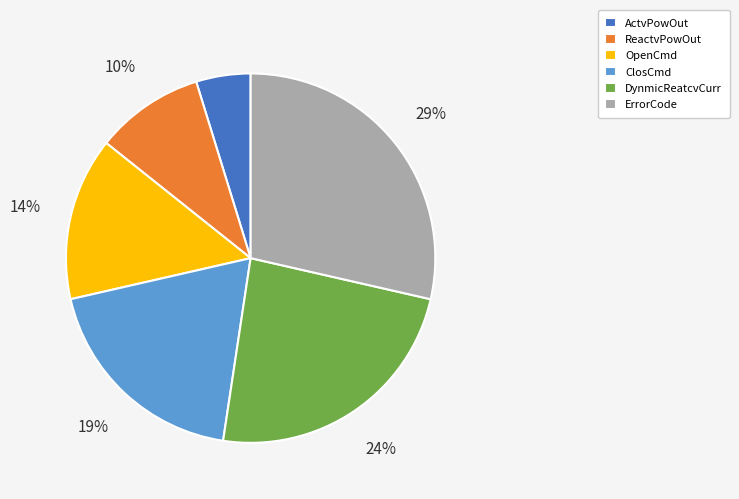

Combined, do DynmicReatcvCurr and ActvPowOut account for over 50%?

No